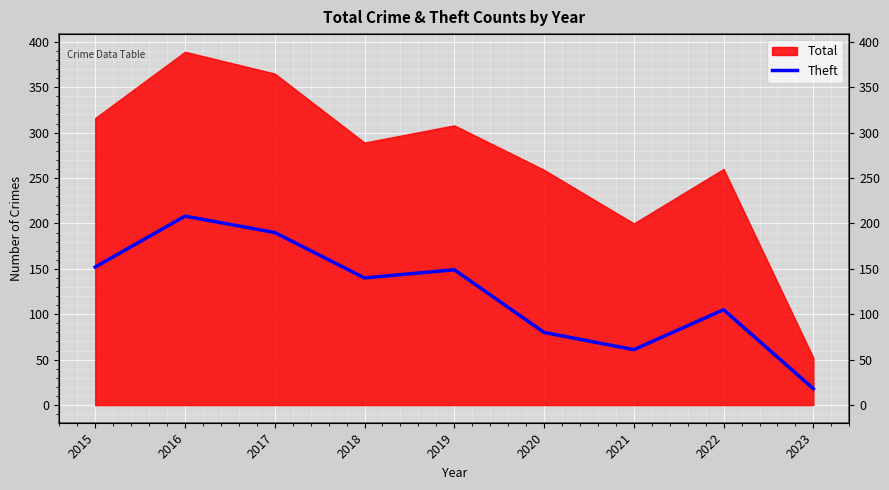

The chart shows a value of 18 at 2023. True or false?

True